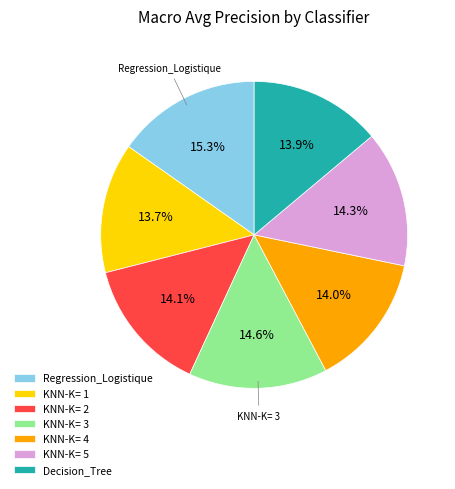

To the nearest percent, what portion does KNN-K= 4 represent?

14%